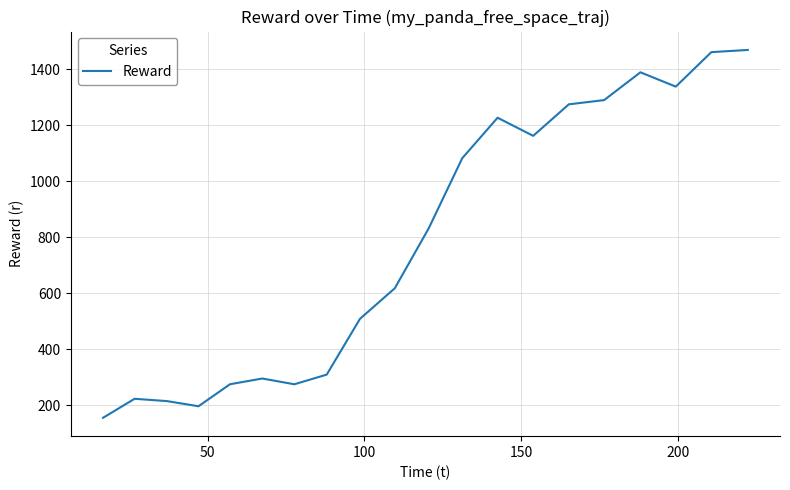

What is the smallest value displayed?

154.6